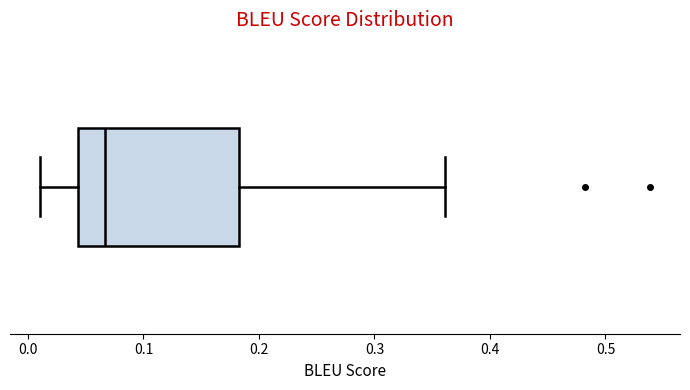

Read this box plot against the x-axis: the position of the median line, the range covered by the box, and the ends of both whiskers. The values are not printed on the chart, so give them approximately, as read against the axis.

median 0.07, box 0.04 to 0.18, whiskers 0.01 to 0.36